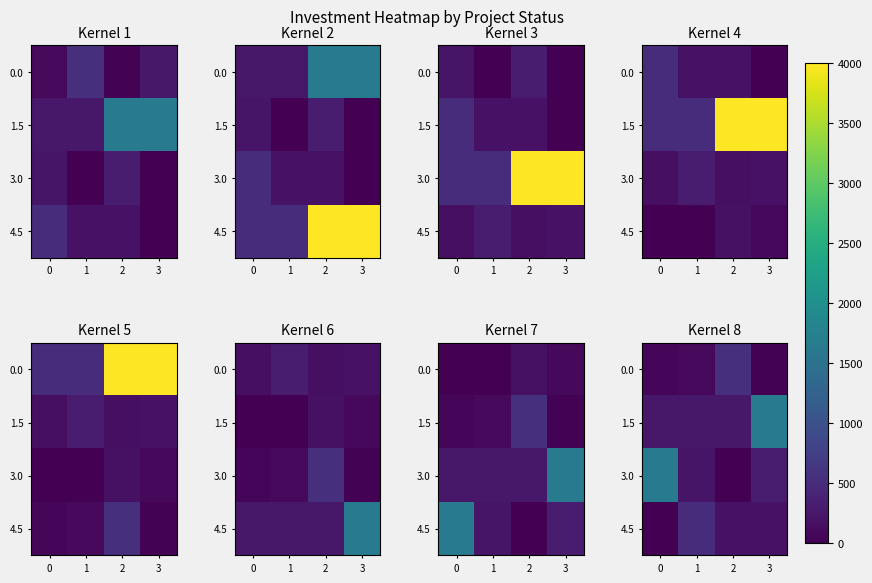

How many categories are shown in the chart?

4